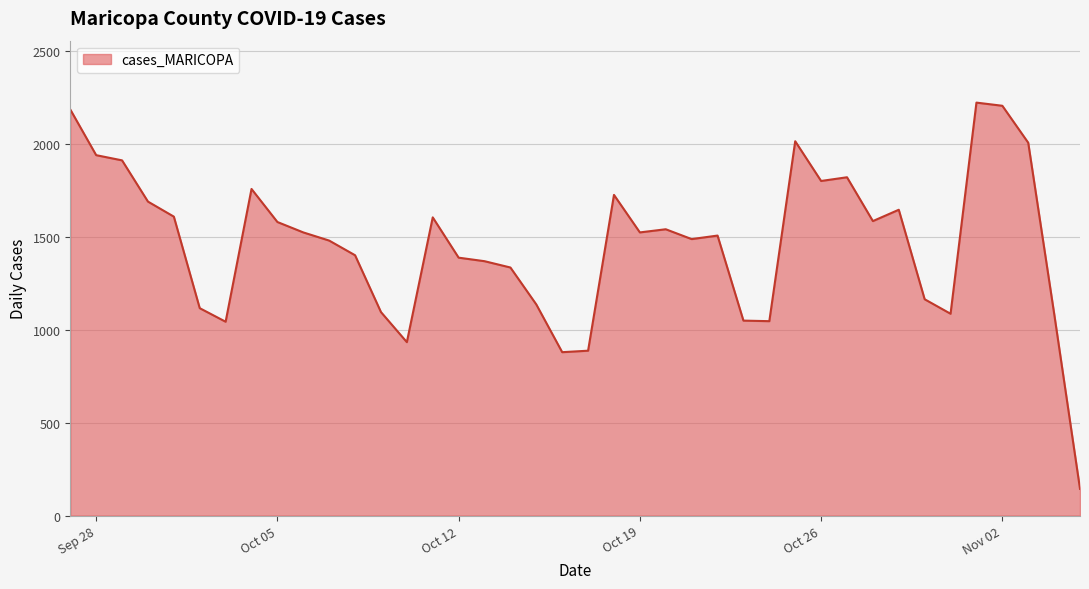

What is the difference between the maximum and minimum values?

2080